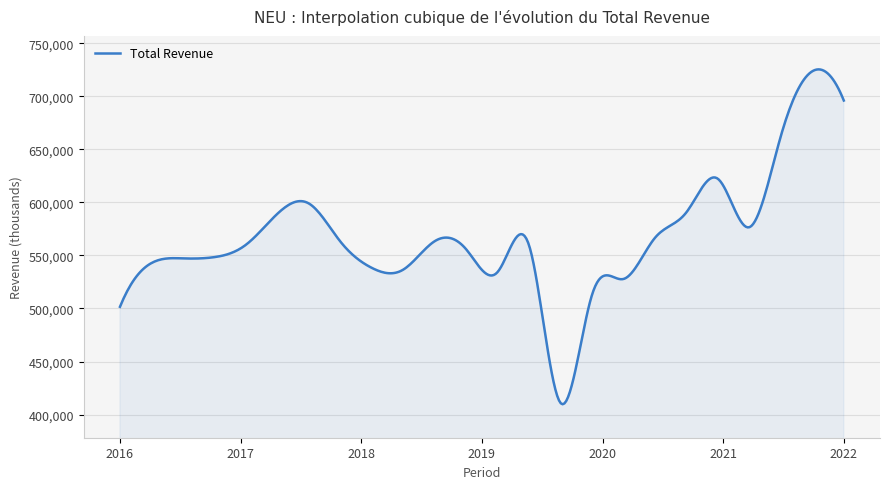

What is the difference between the maximum and minimum values?

315610.3